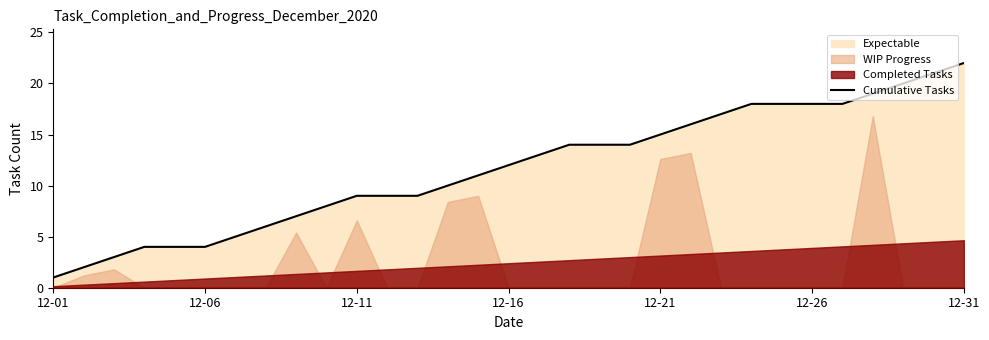

Is it true that the value at 21 is 16?

True